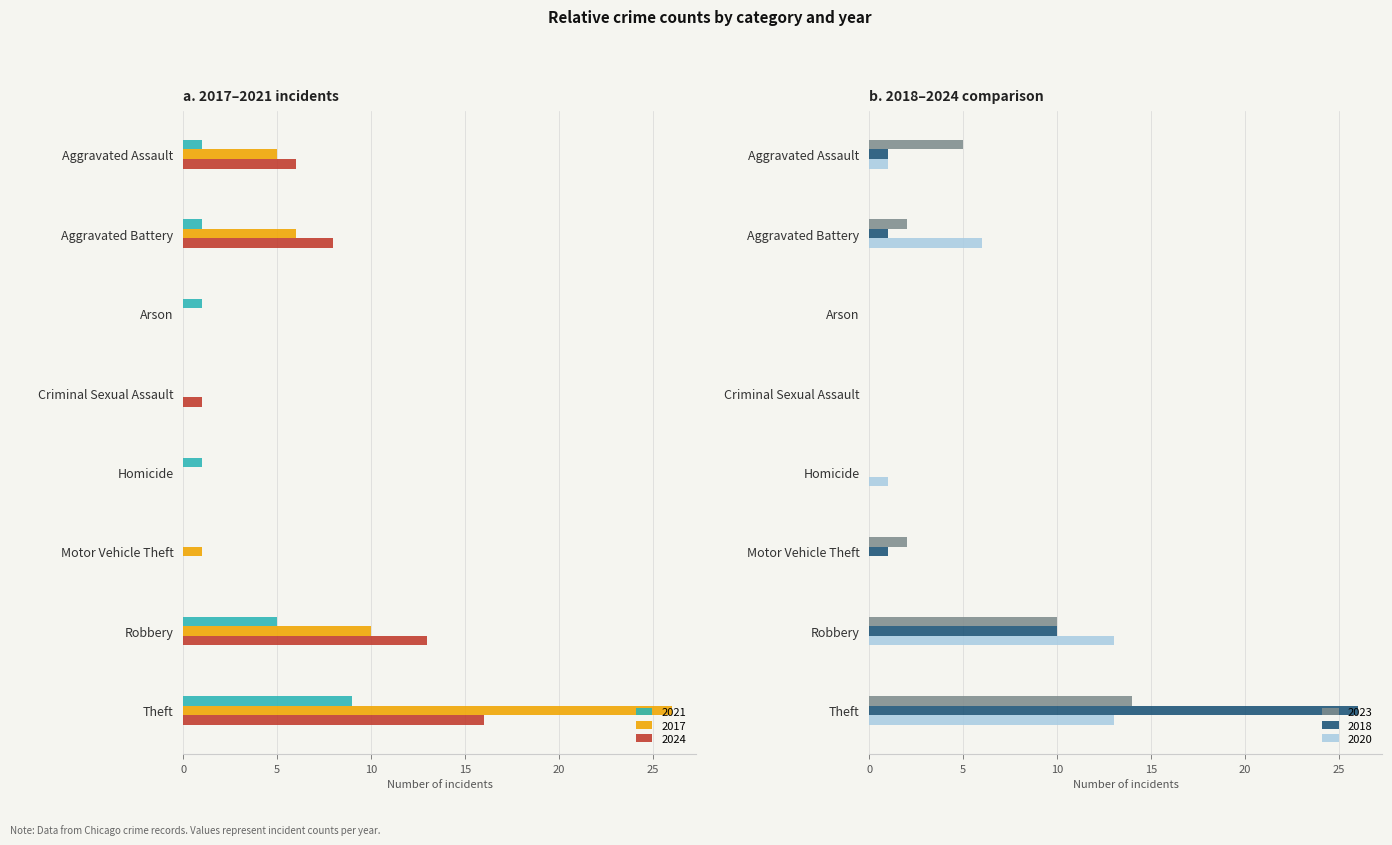

Between Homicide and Motor Vehicle Theft, which series saw the biggest shift?

2023